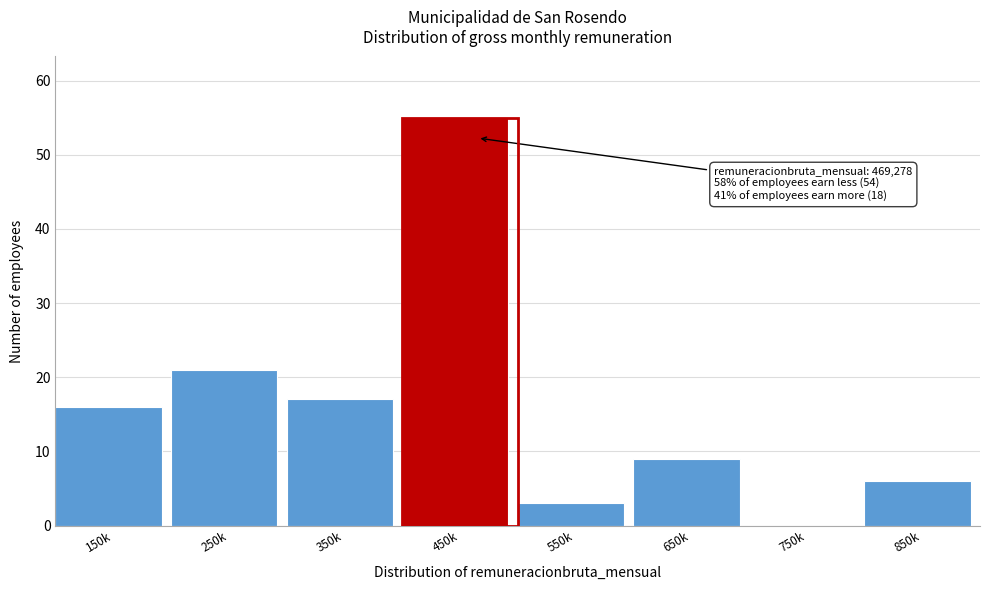

Reading left to right, transcribe all the data shown in this chart.

150k=16	250k=21	350k=17	450k=55	550k=3	650k=9	750k=0	850k=6